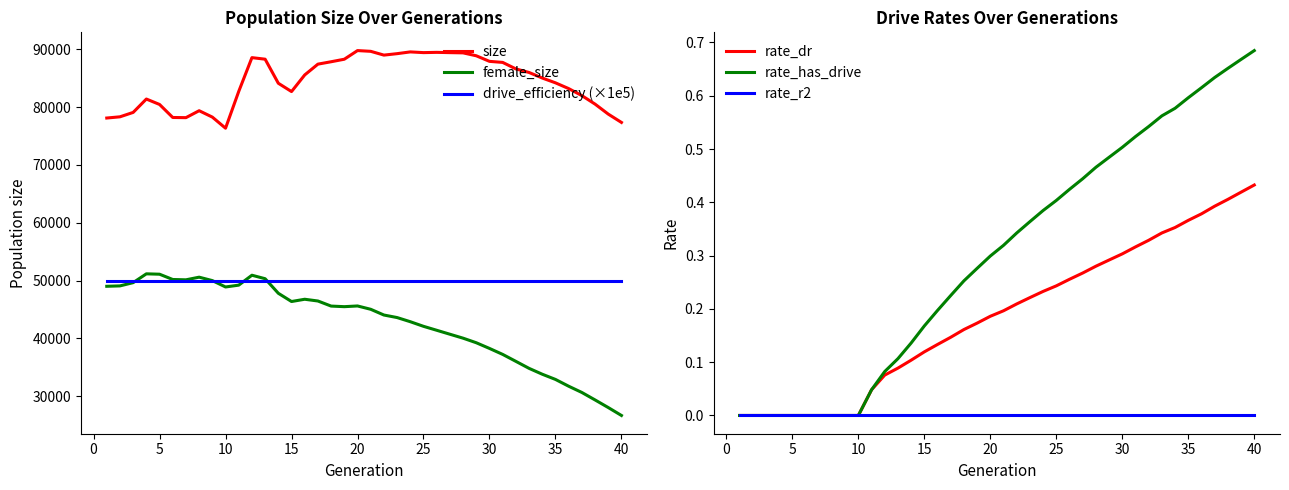

True or false: size and drive_efficiency (×1e5) cross at least once.

False